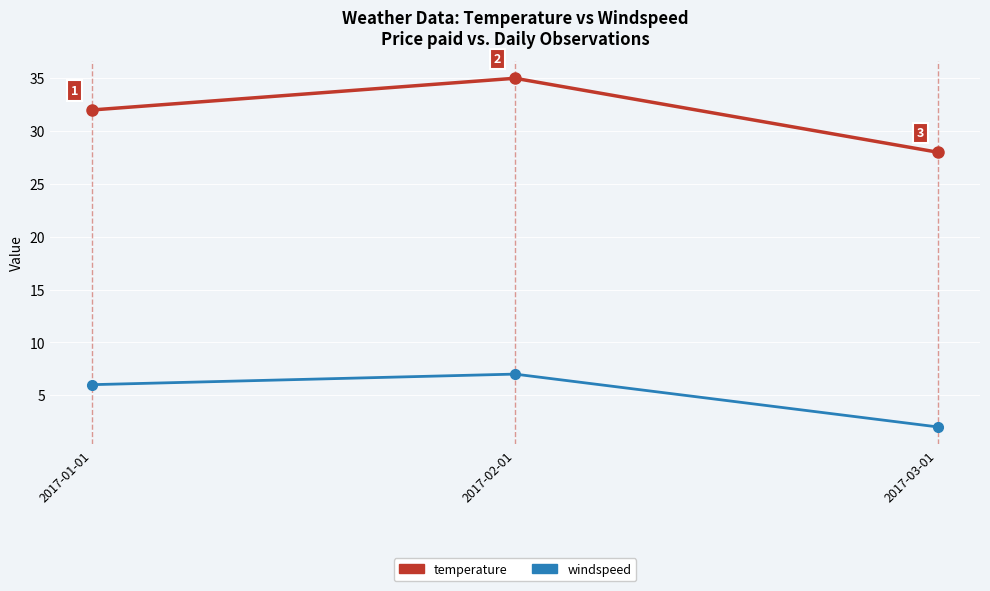

What is the spread (max minus min) of values at 2017-03-01?

26